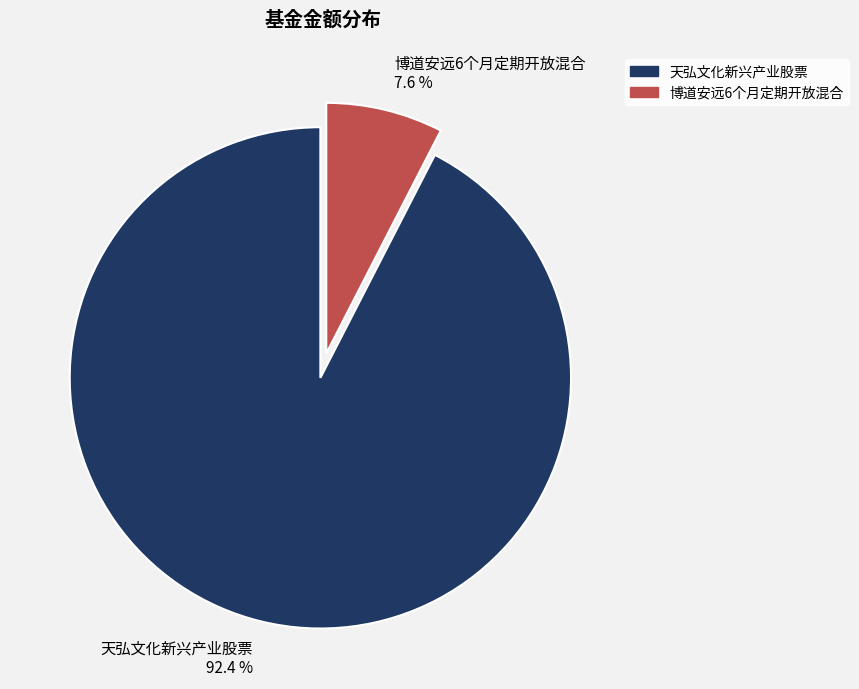

Combined, do 博道安远6个月定期开放混合 and 天弘文化新兴产业股票 account for over 50%?

Yes